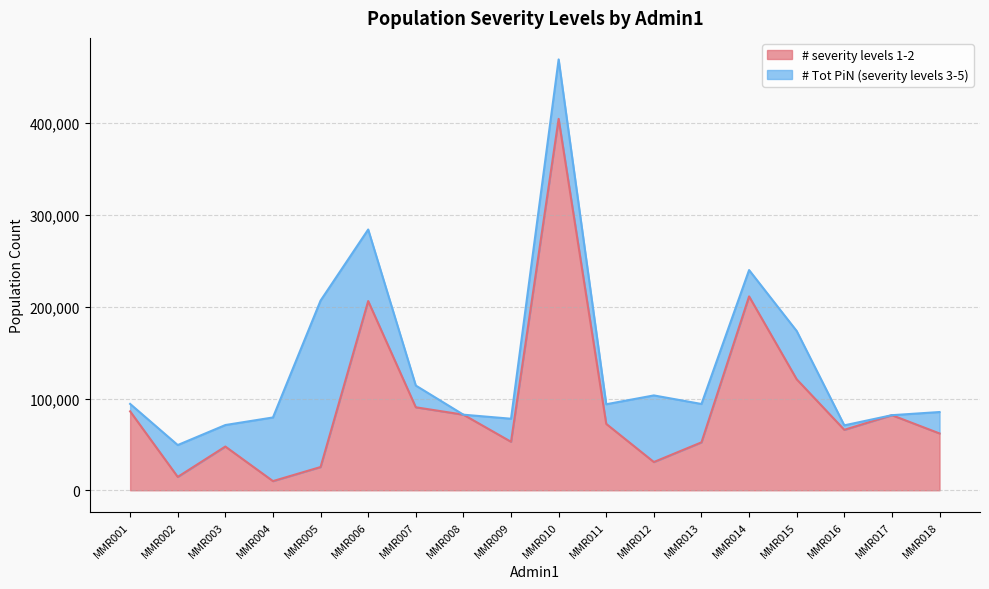

List the labels in order of value, largest first.

MMR010, MMR014, MMR006, MMR015, MMR007, MMR001, MMR008, MMR017, MMR011, MMR016, MMR018, MMR009, MMR013, MMR003, MMR012, MMR005, MMR002, MMR004